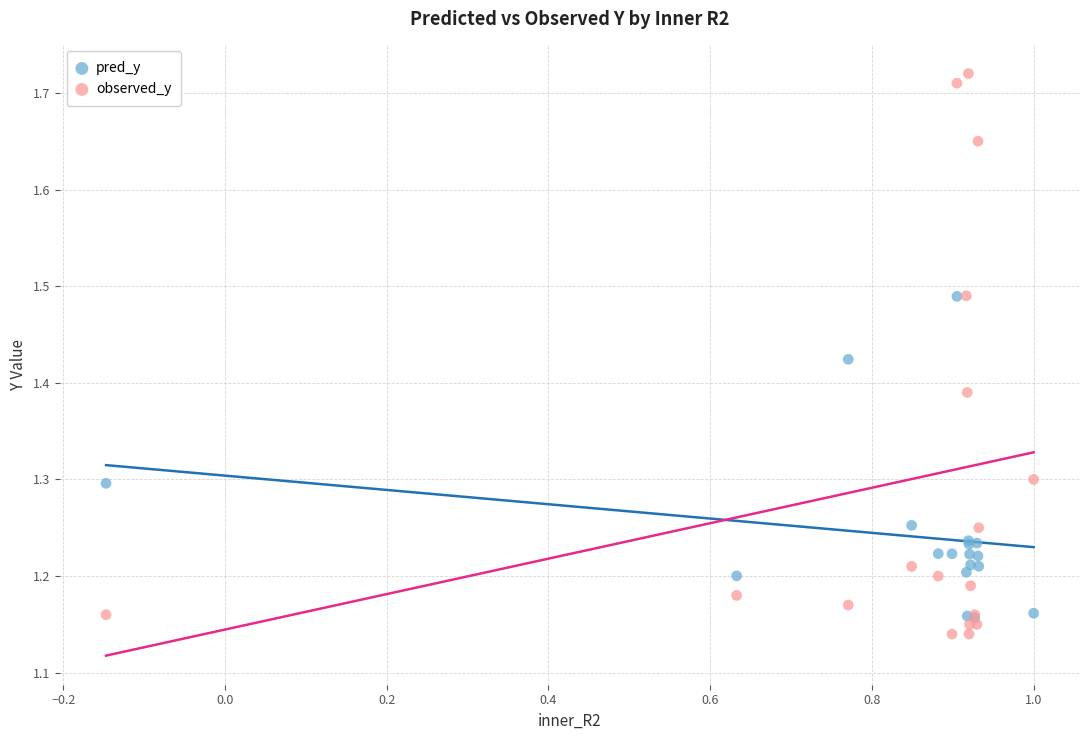

What are all the series names shown in the legend?

pred_y, observed_y